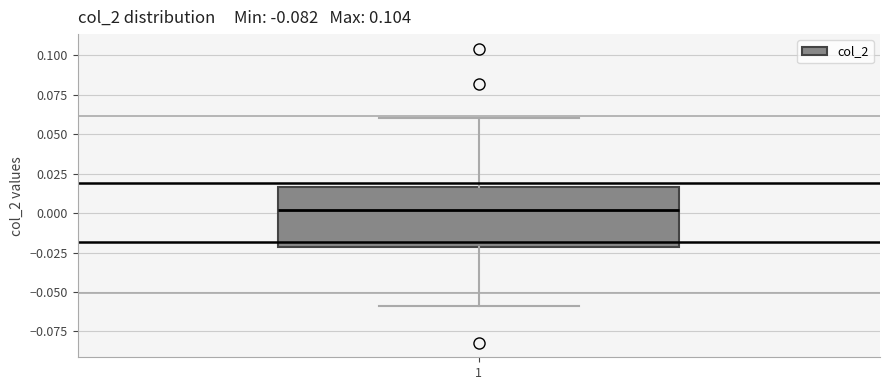

Where does the lower whisker of the box at x = 1 end on the y-axis? The values are not printed on the chart, so give them approximately, as read against the axis.

-0.060